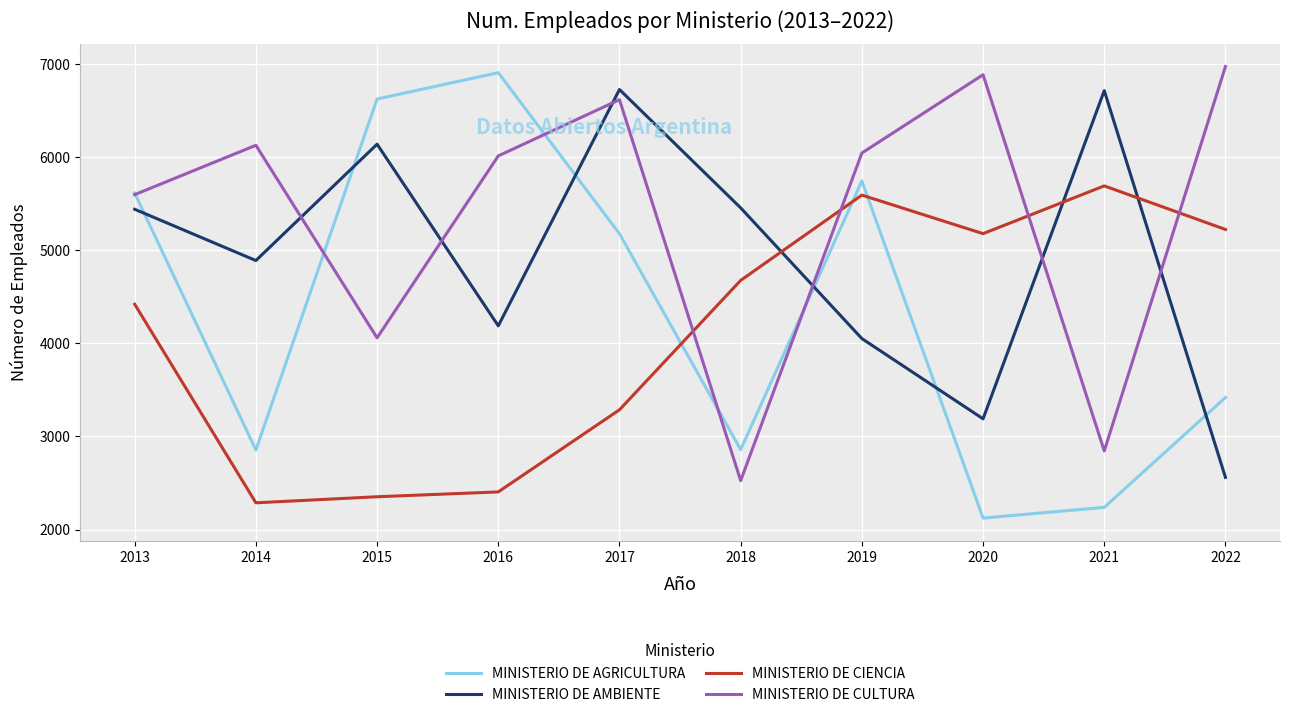

Is it true that MINISTERIO DE AMBIENTE equals 2560 at 2022?

True